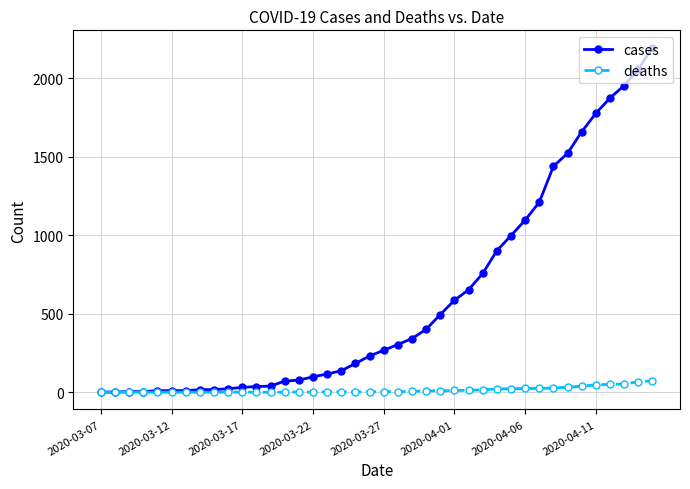

Count the number of categories in the chart.

40